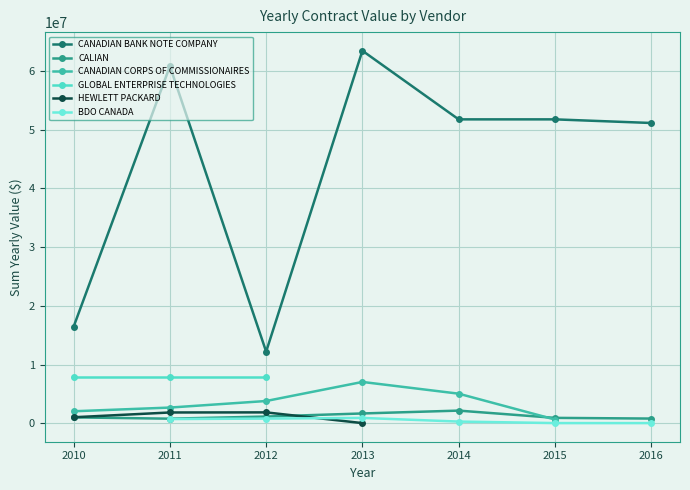

Rank the series by their maximum value, from highest to lowest.

CANADIAN BANK NOTE COMPANY, GLOBAL ENTERPRISE TECHNOLOGIES, CANADIAN CORPS OF COMMISSIONAIRES, CALIAN, HEWLETT PACKARD, BDO CANADA